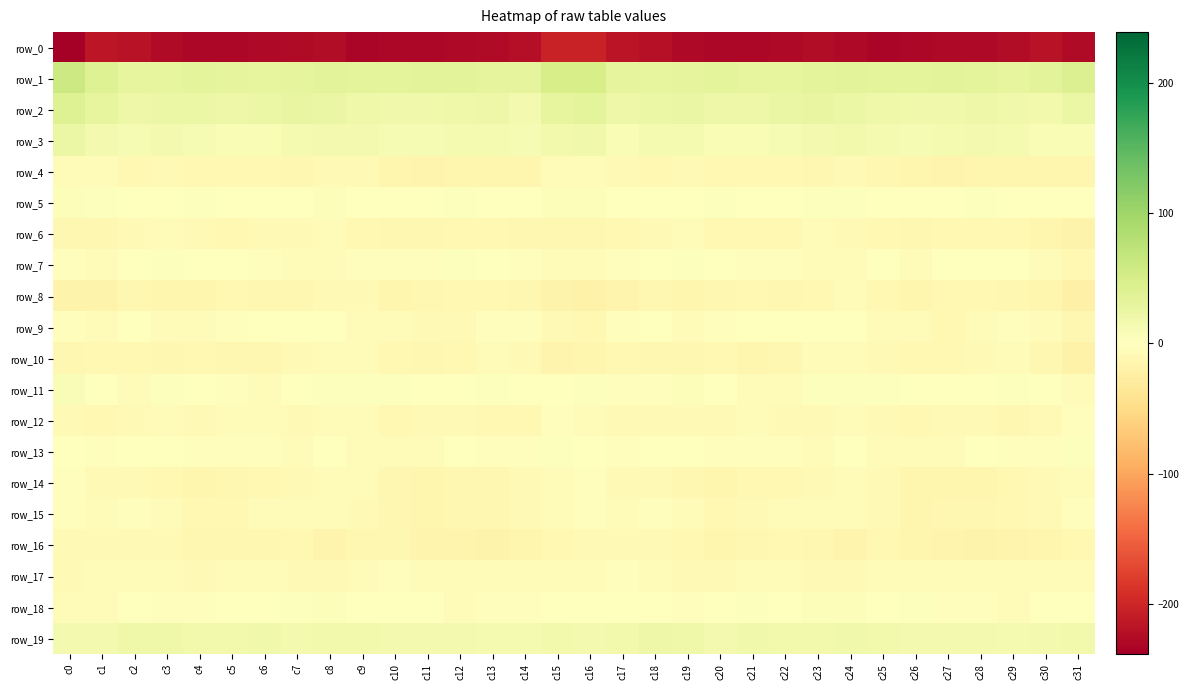

Between c29 and c12, which is larger?

c29